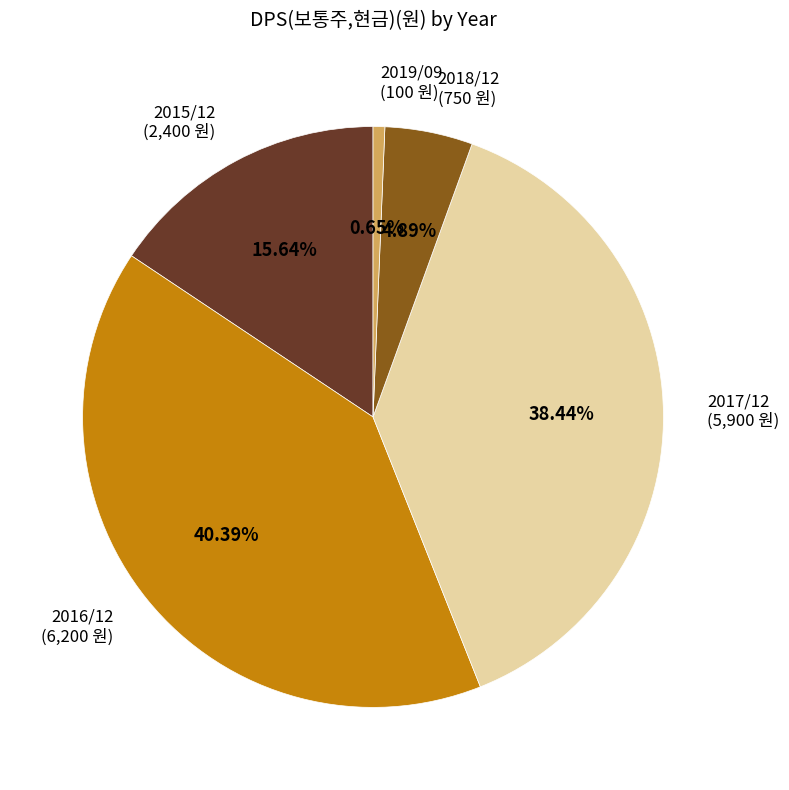

How many slices are in this pie chart?

5